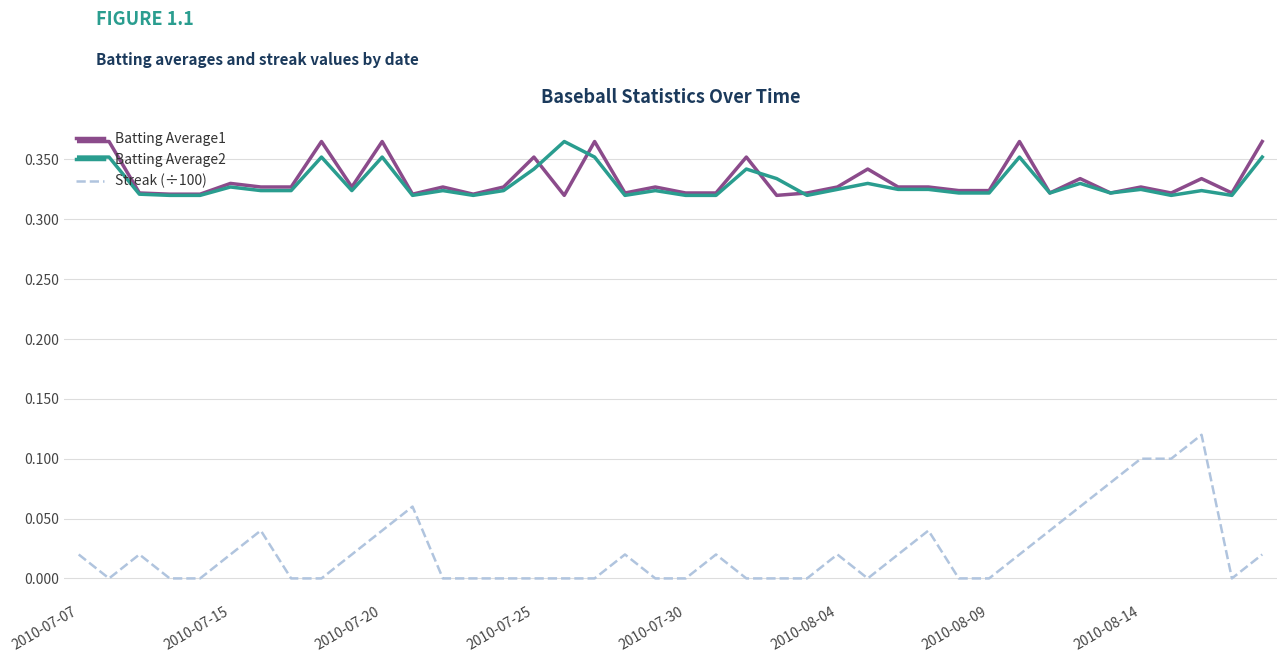

How many lines are shown in the chart?

3